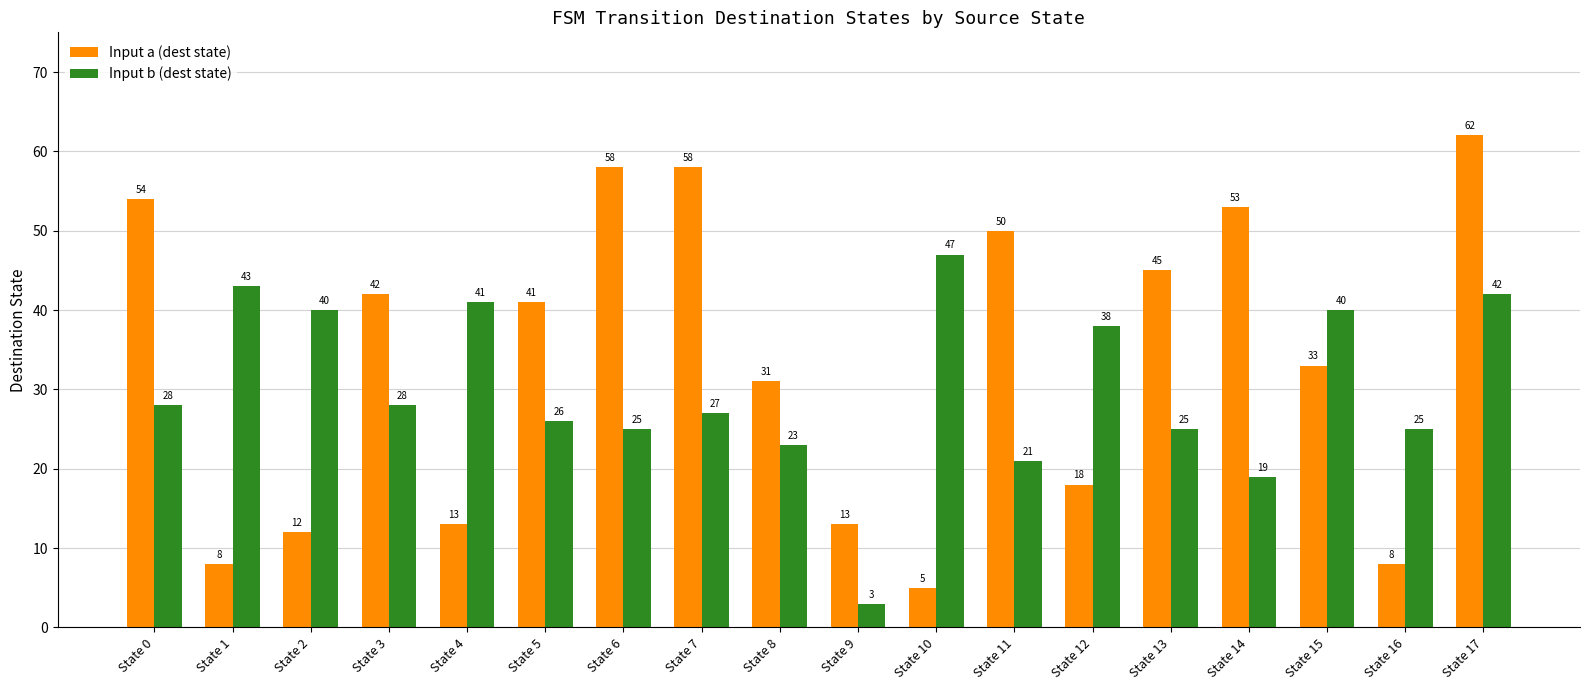

Read the Input a (dest state) value at State 15.

33